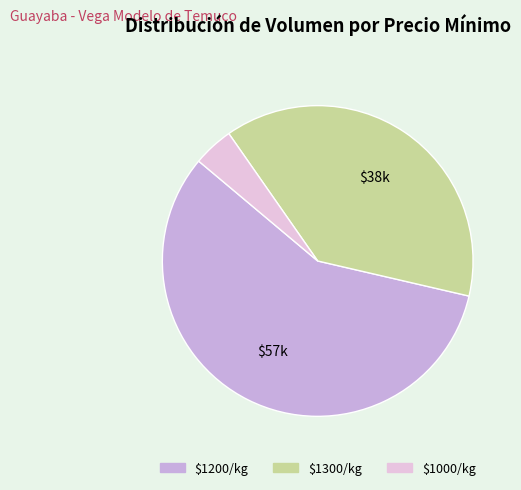

Does any single category account for the majority?

Yes